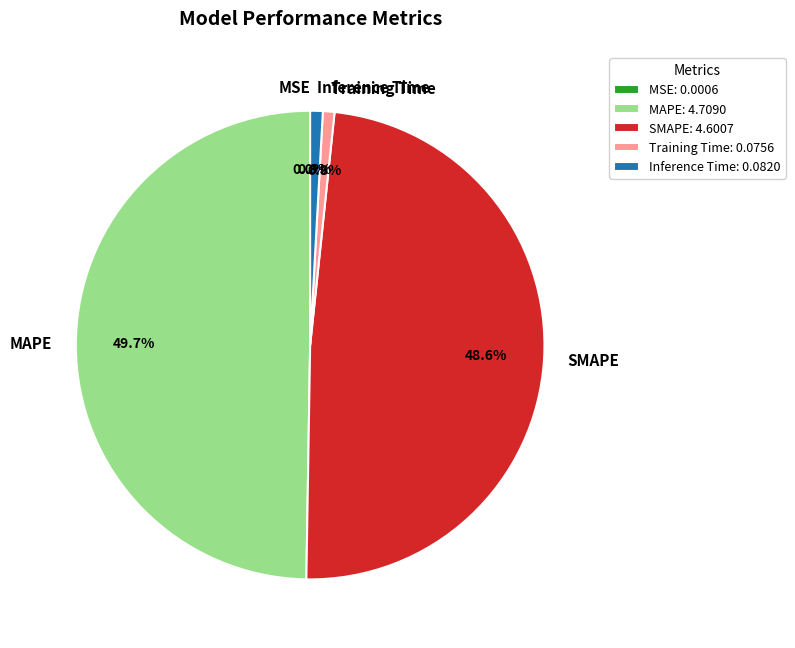

Is SMAPE the majority of the pie?

No